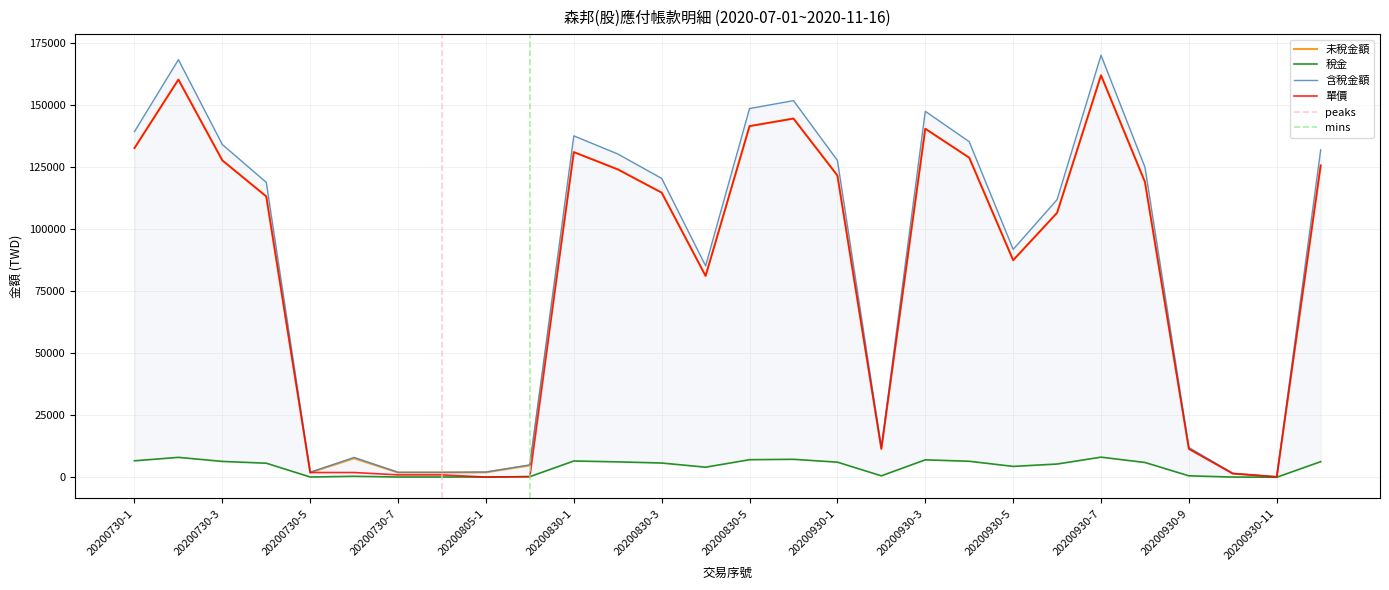

Rank the series by their maximum value, from lowest to highest.

稅金, 未稅金額, 單價, 含稅金額